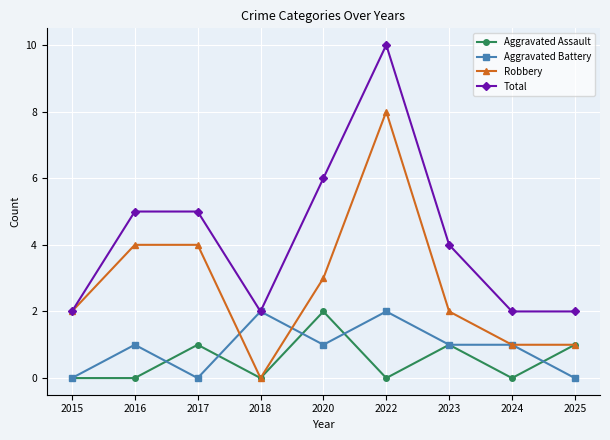

Reading left to right, extract all data points from this chart.

Aggravated Assault: 2015=0	2016=0	2017=1	2018=0	2020=2	2022=0	2023=1	2024=0	2025=1
Aggravated Battery: 2015=0	2016=1	2017=0	2018=2	2020=1	2022=2	2023=1	2024=1	2025=0
Robbery: 2015=2	2016=4	2017=4	2018=0	2020=3	2022=8	2023=2	2024=1	2025=1
Total: 2015=2	2016=5	2017=5	2018=2	2020=6	2022=10	2023=4	2024=2	2025=2